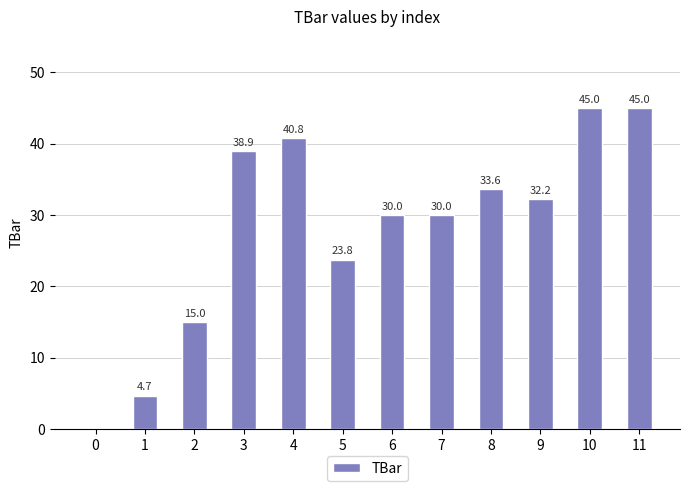

How many distinct data groups are displayed?

1